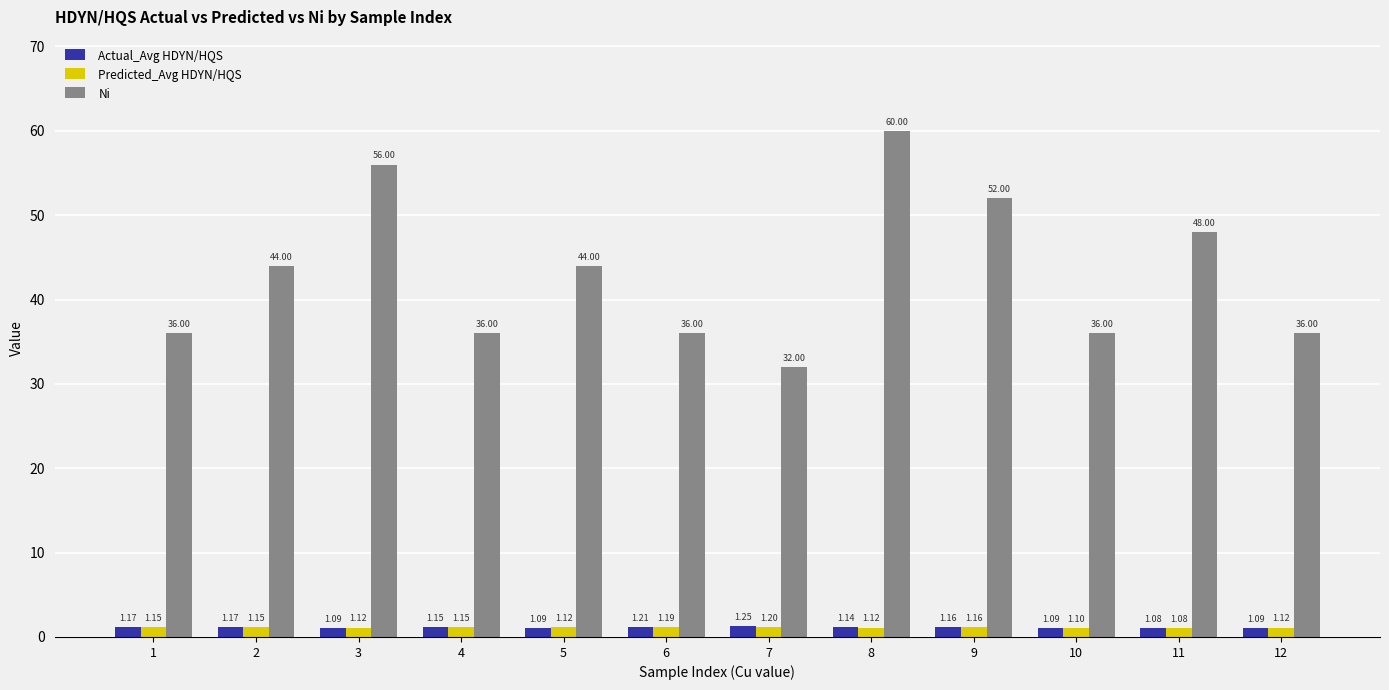

How many bars are there in total?

36